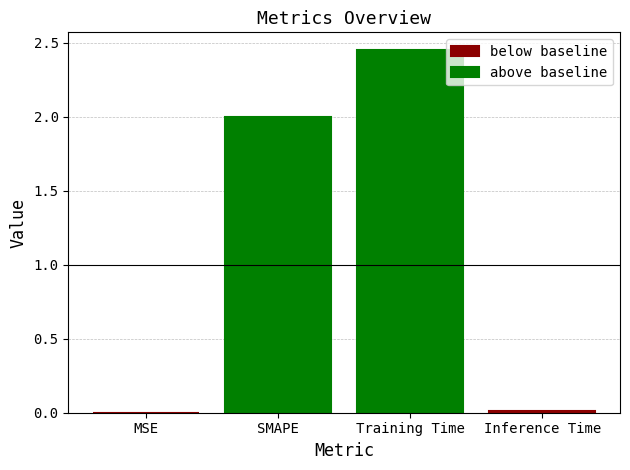

Reading left to right, transcribe all the data shown in this chart.

0.0	2.0	2.4	0.0